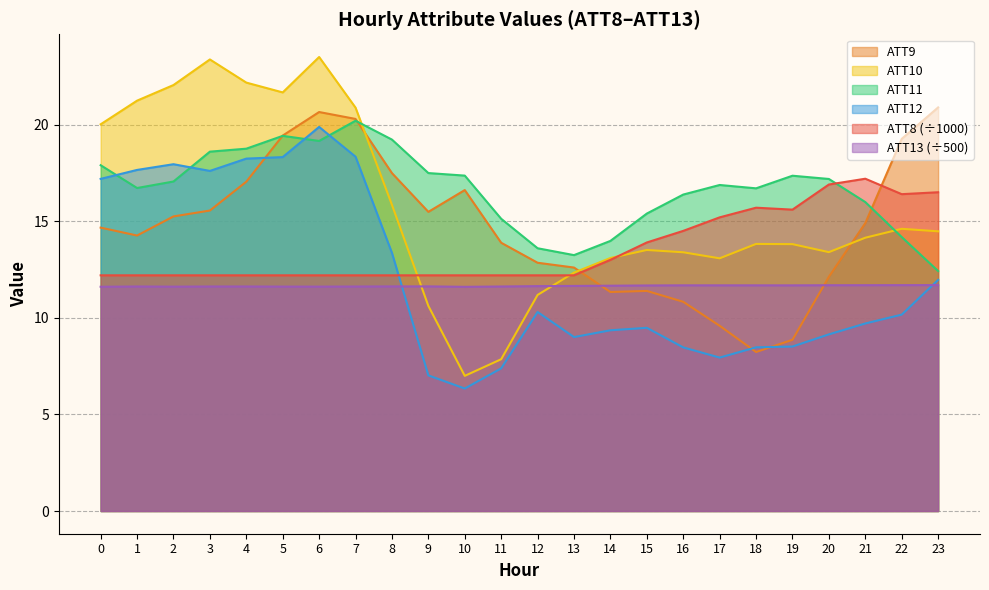

What is the difference between the ATT11 values at 11 and 17?

1.8